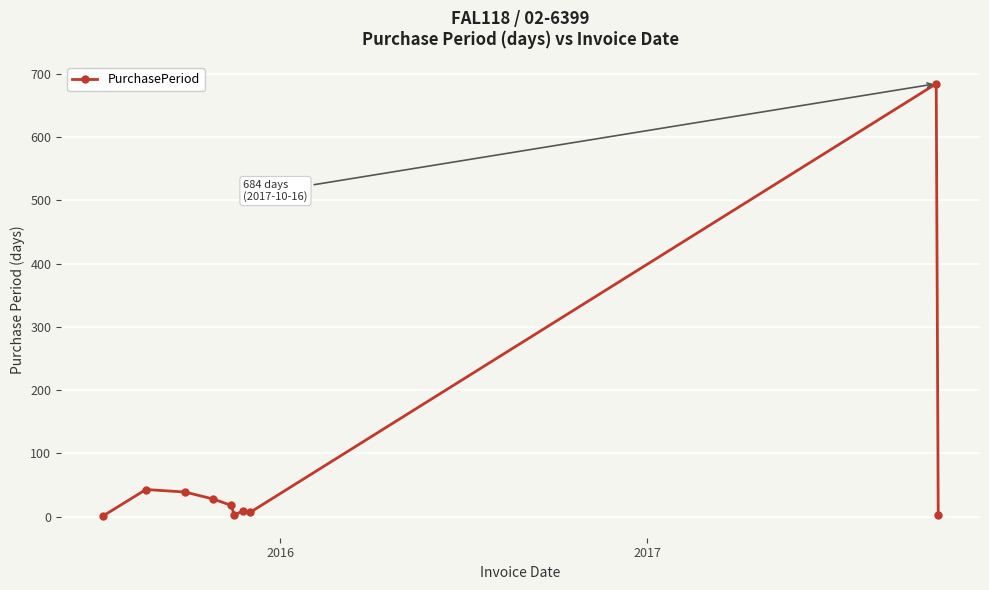

What is the maximum value shown in the chart?

684